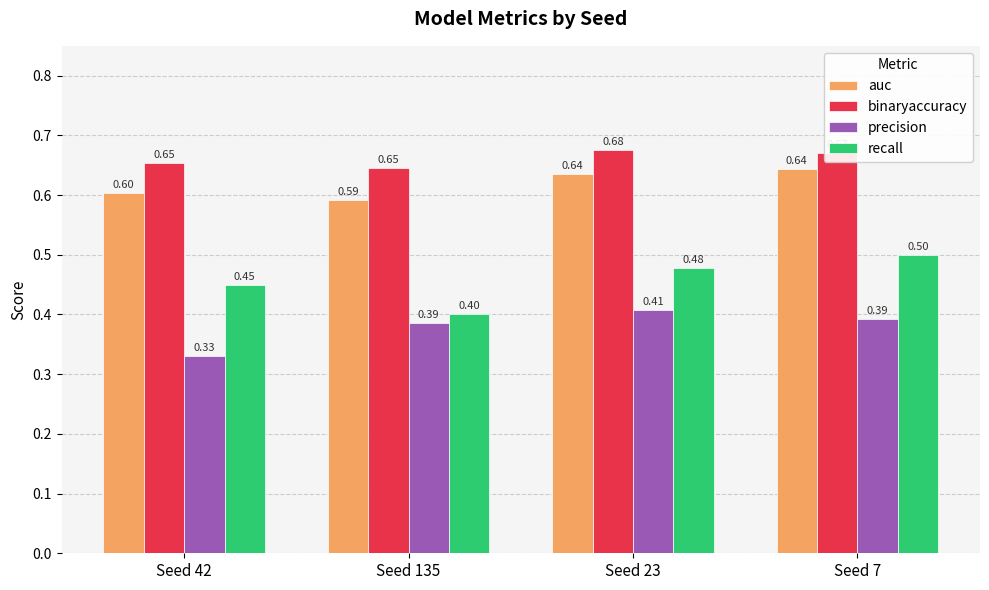

Is the value of binaryaccuracy at Seed 7 greater than the value of precision at Seed 42?

Yes